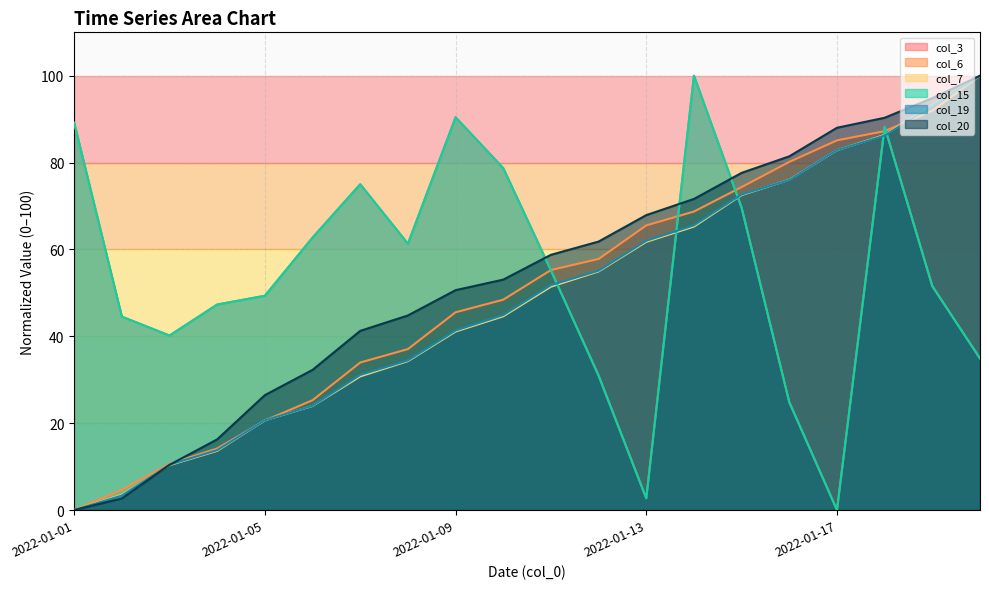

True or false: col_7 has more than 0 points higher than both neighbors.

False